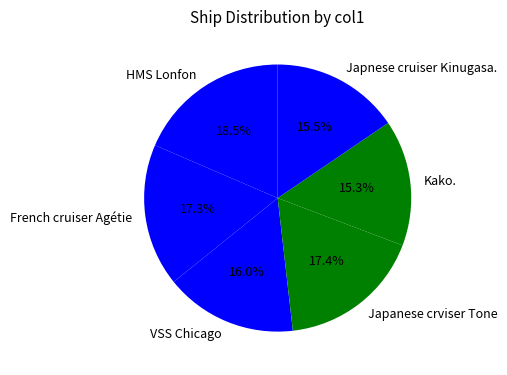

How much of the chart is everything except Japanese crviser Tone?

82.6%